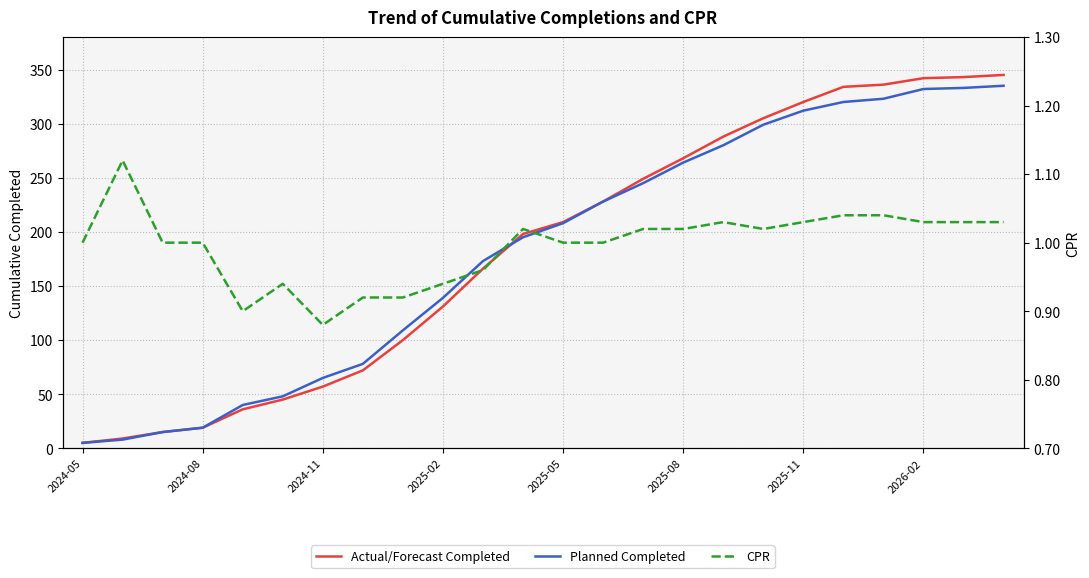

What is the difference between the highest and lowest values at 8?

108.1